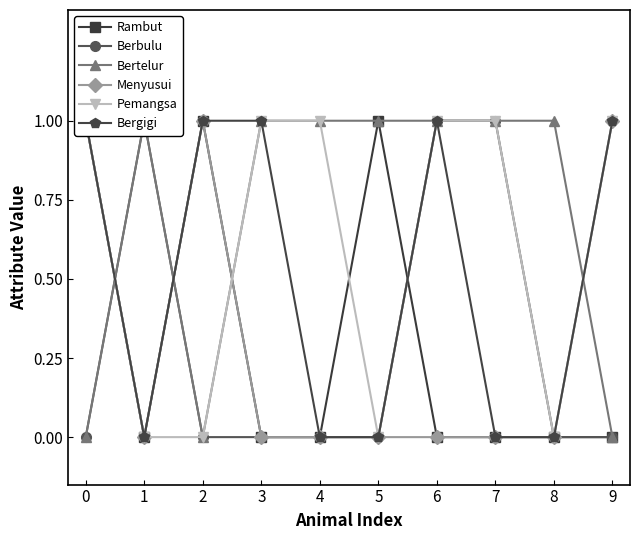

True or false: Bergigi and Bertelur cross at least once.

True